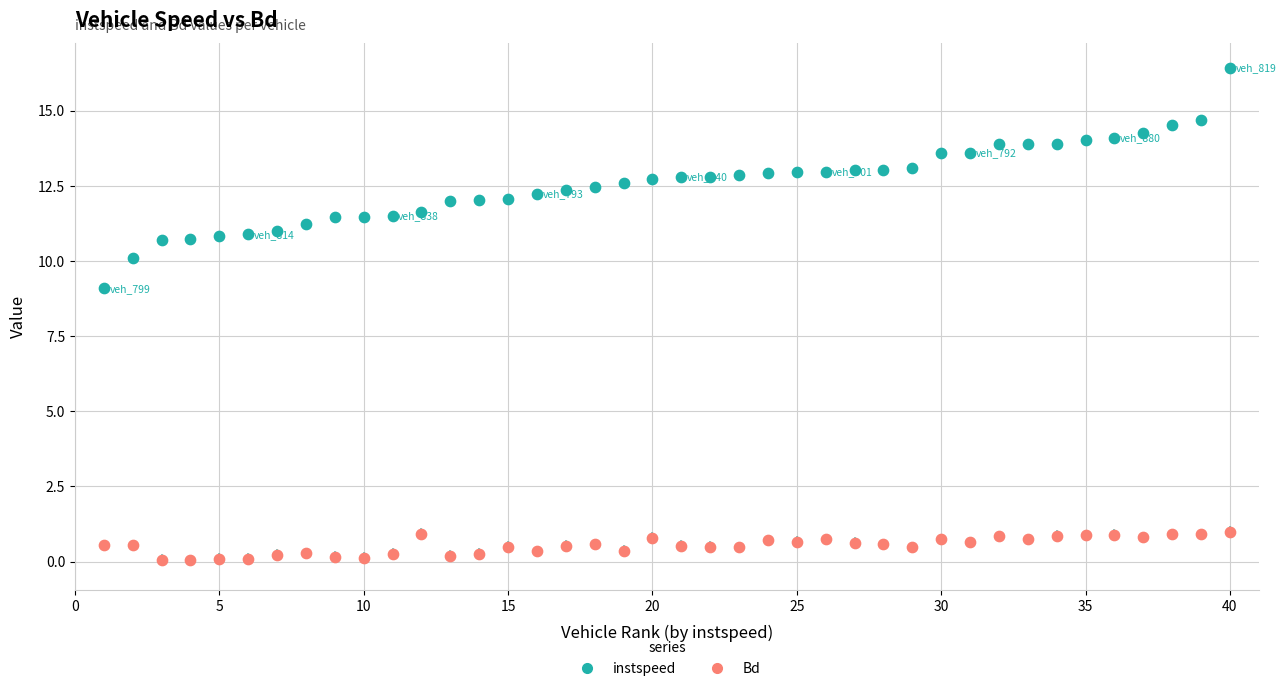

Which series contains the highest Y value?

instspeed